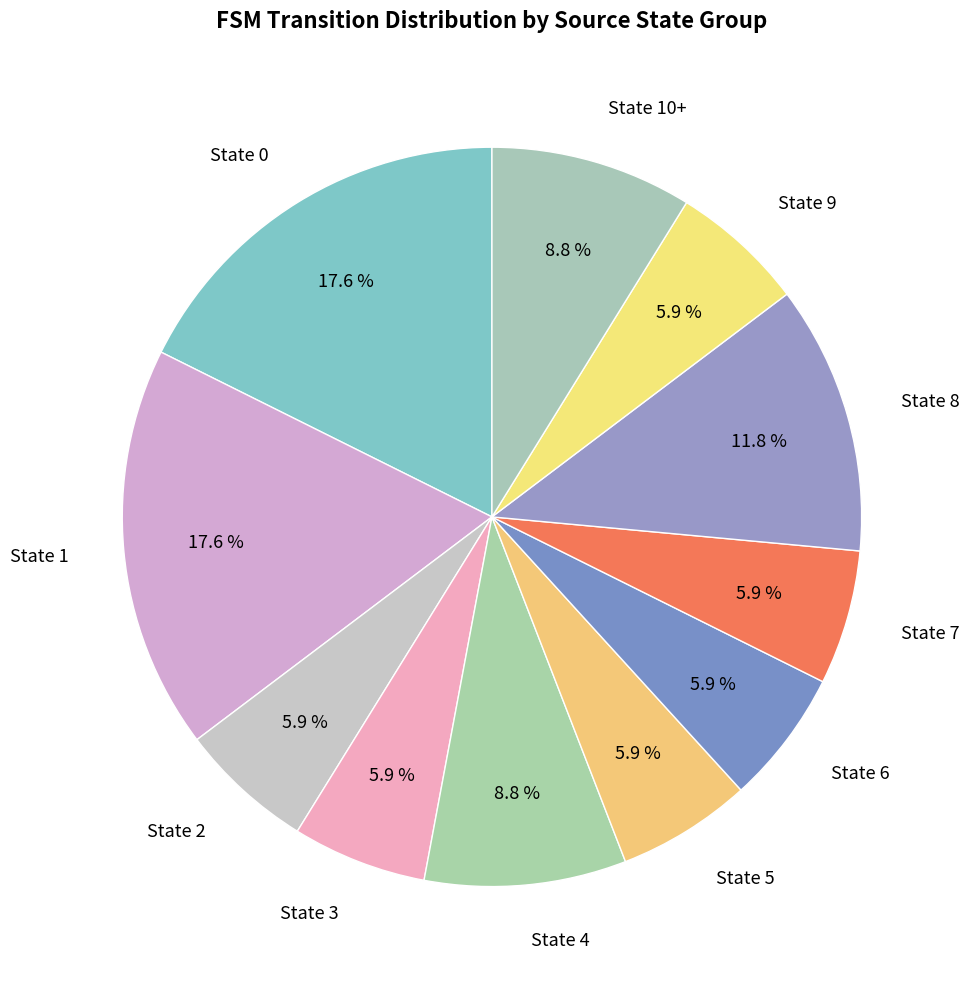

What is the ratio of the value at State 8 to the value at State 7?

2.0